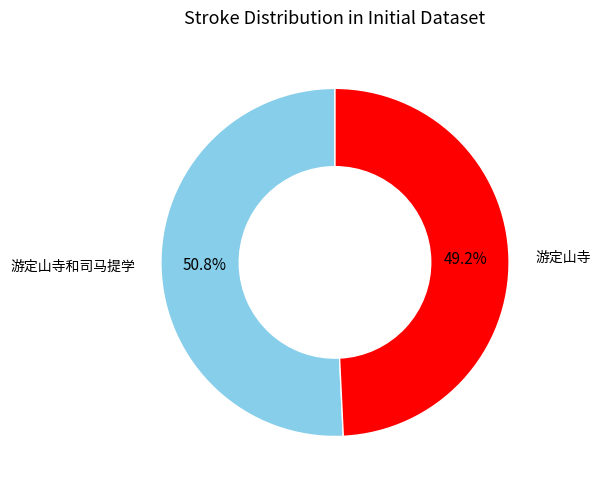

Is there any slice that represents more than half of the pie?

Yes